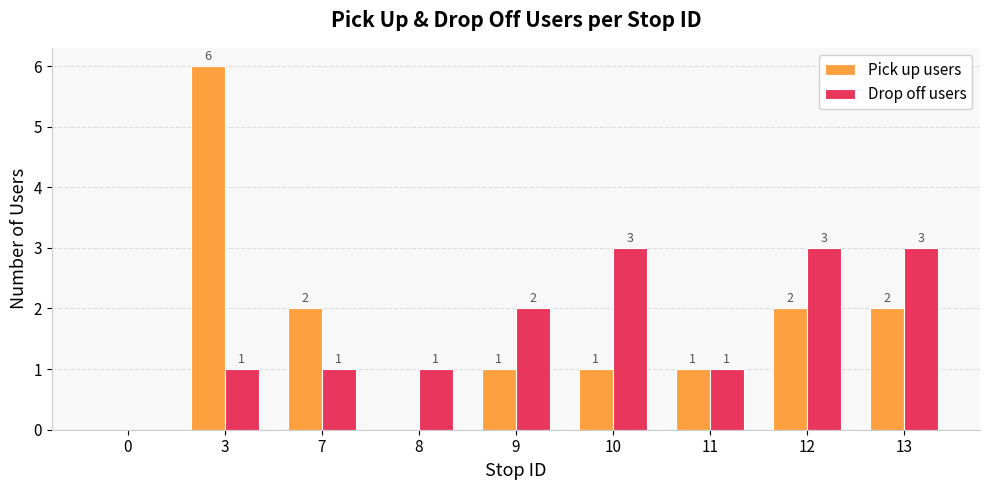

Is the value of Pick up users at 13 greater than the value of Drop off users at 0?

Yes